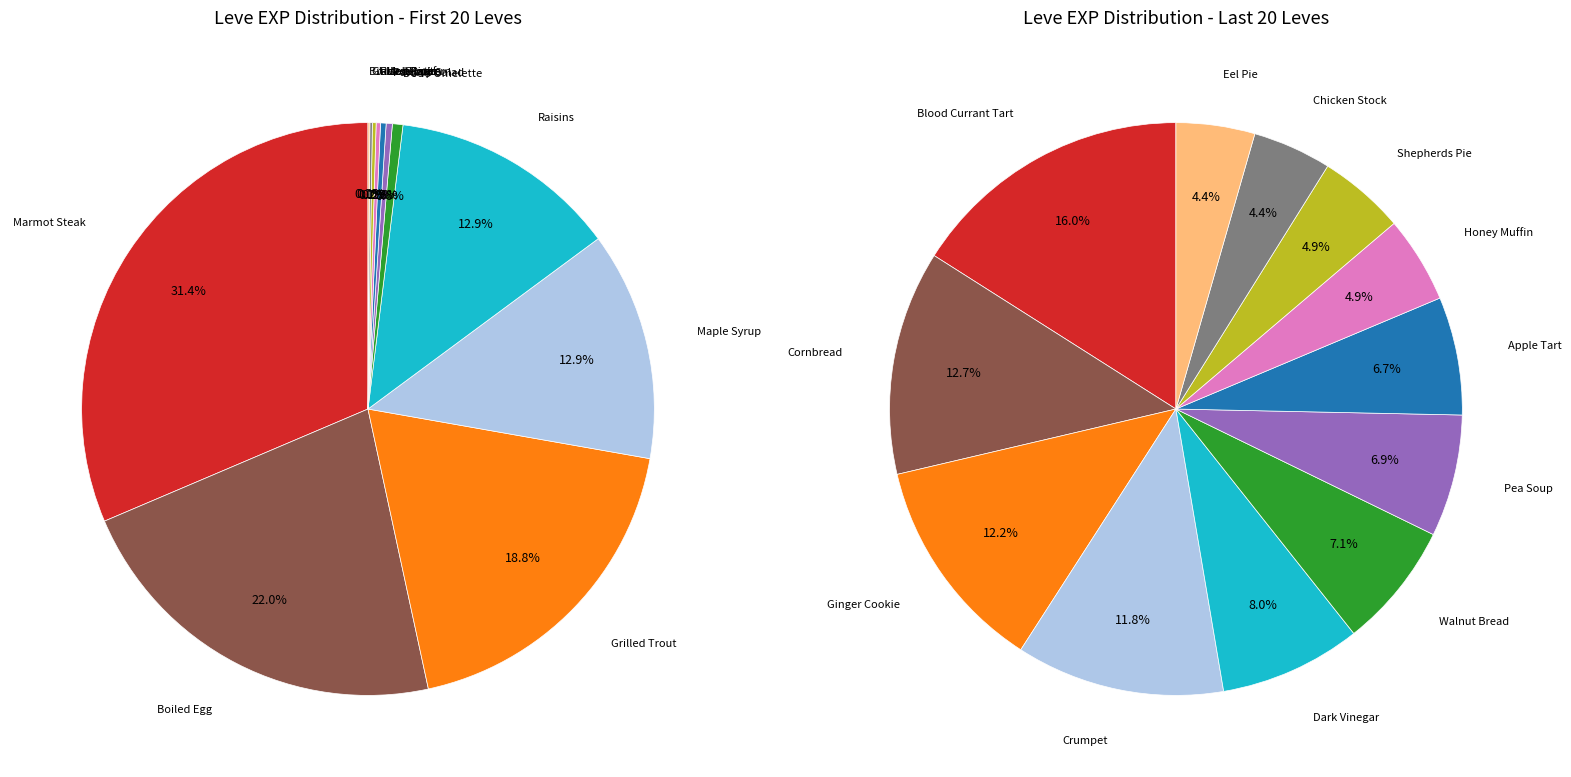

How many segments does this pie chart have?

40